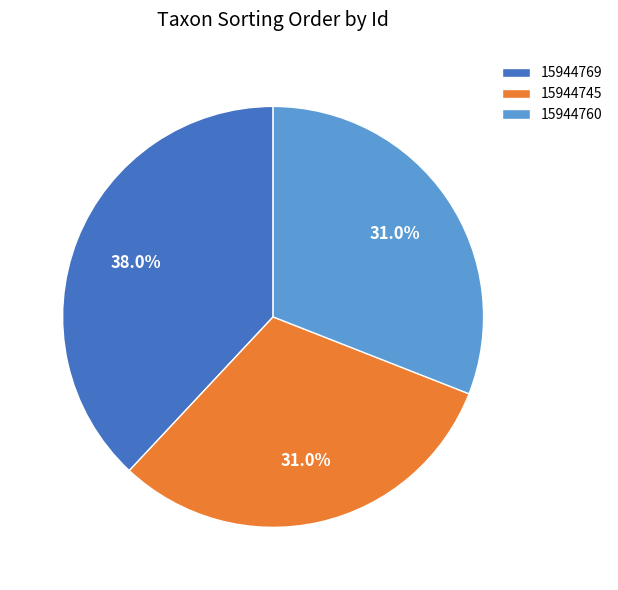

Is it true that 15944745 is 41% of the pie?

False